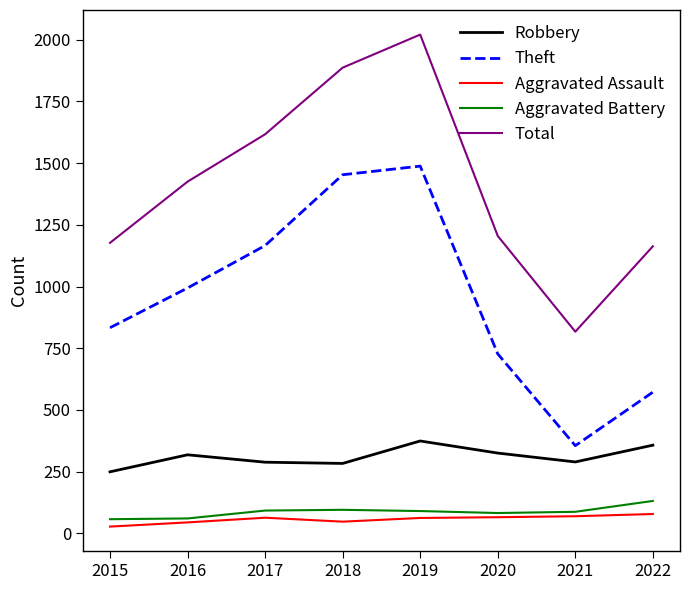

True or false: Aggravated Battery and Total intersect in this chart.

False